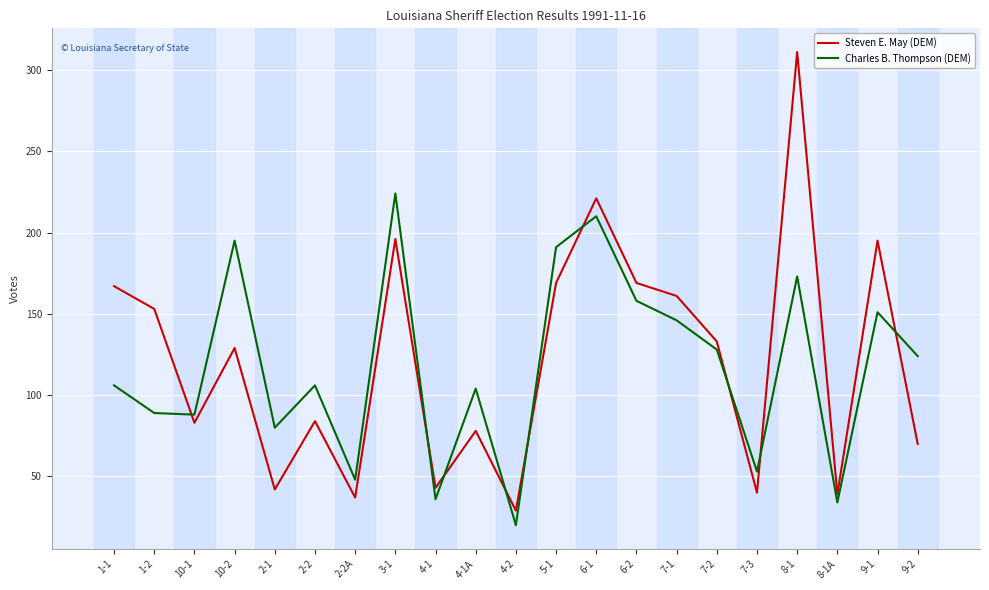

Read the Steven E. May (DEM) value at 9-1.

195